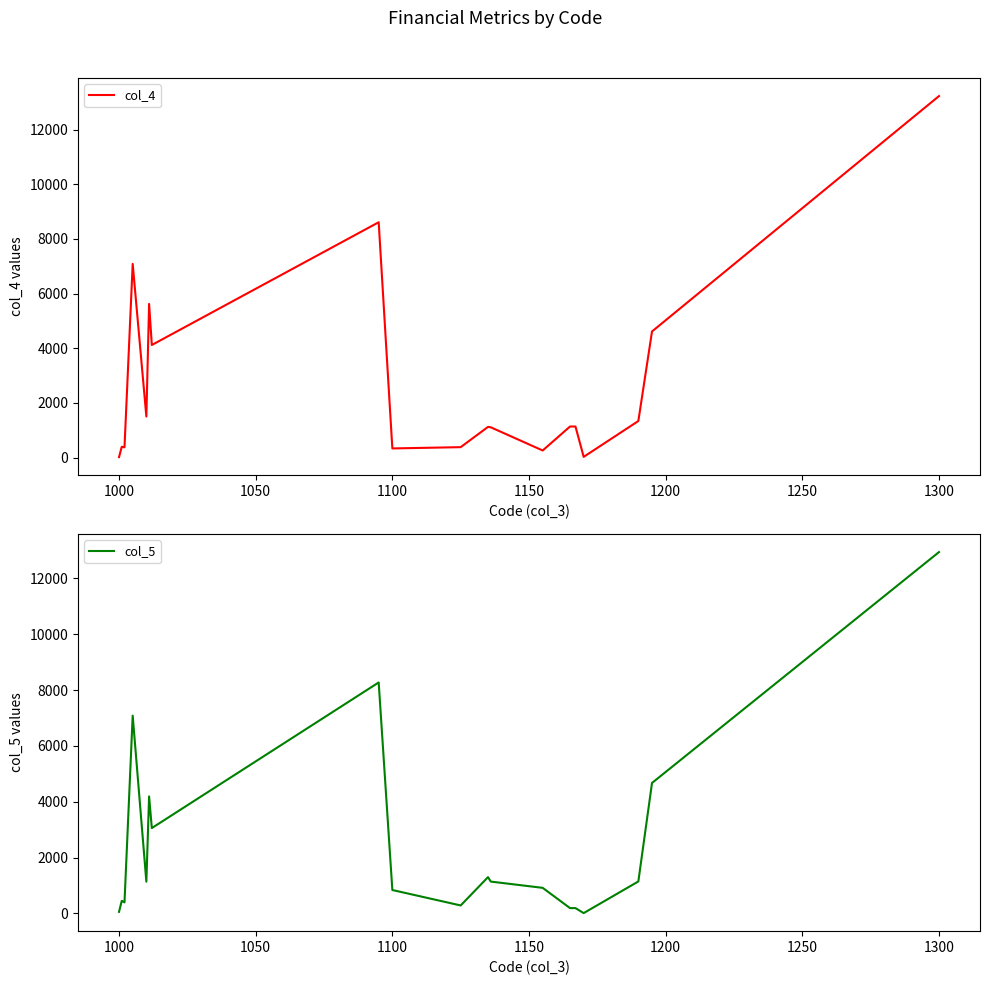

Count the number of data series in this chart.

2